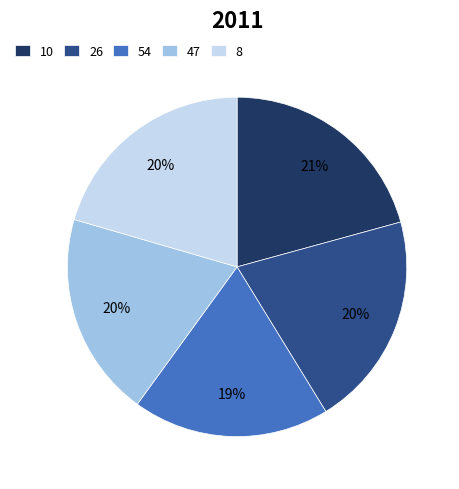

True or false: 54 accounts for 13% of the total.

False